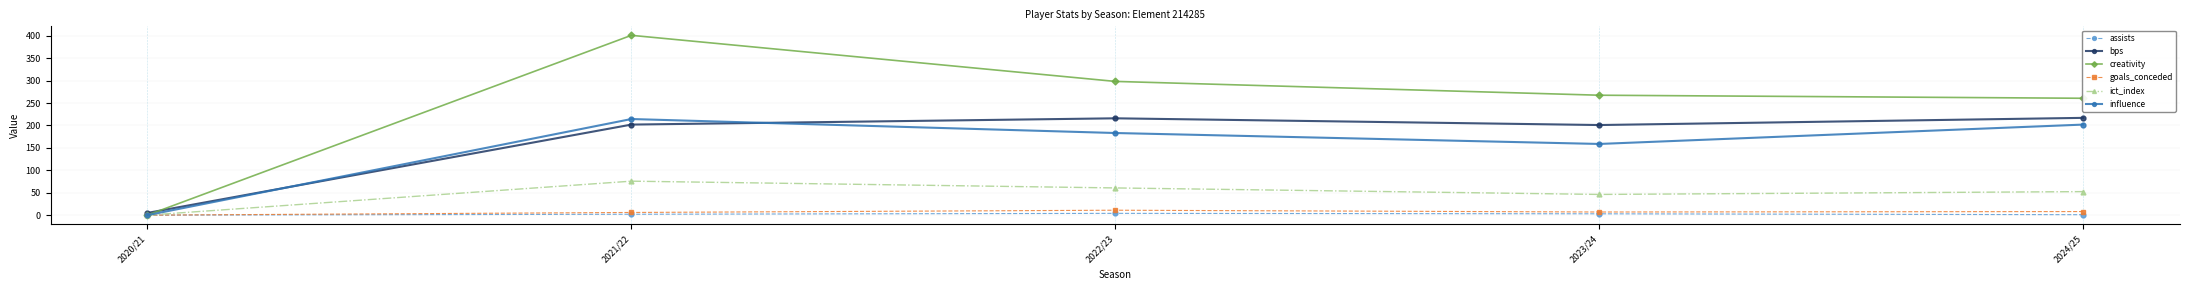

What is the average value of the creativity series?

245.5